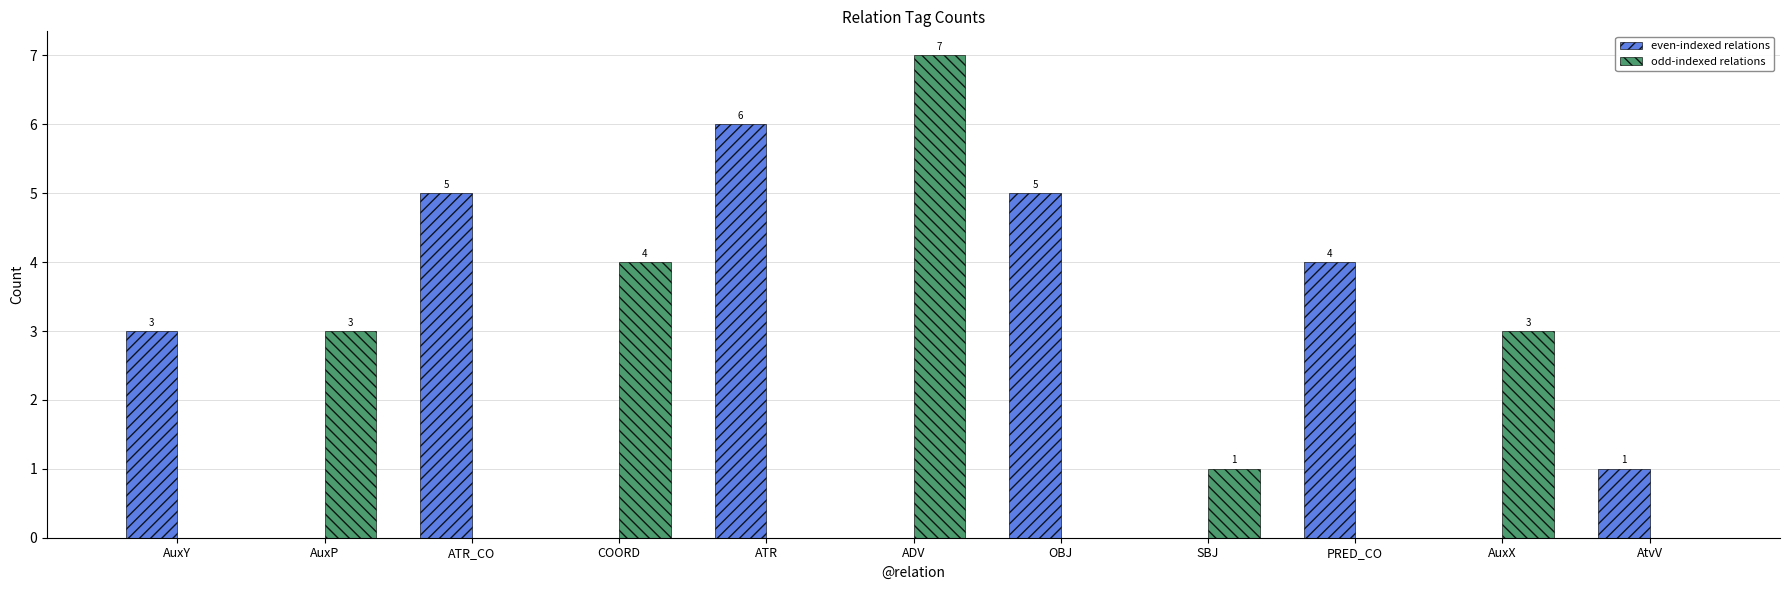

Count the number of categories in the chart.

11